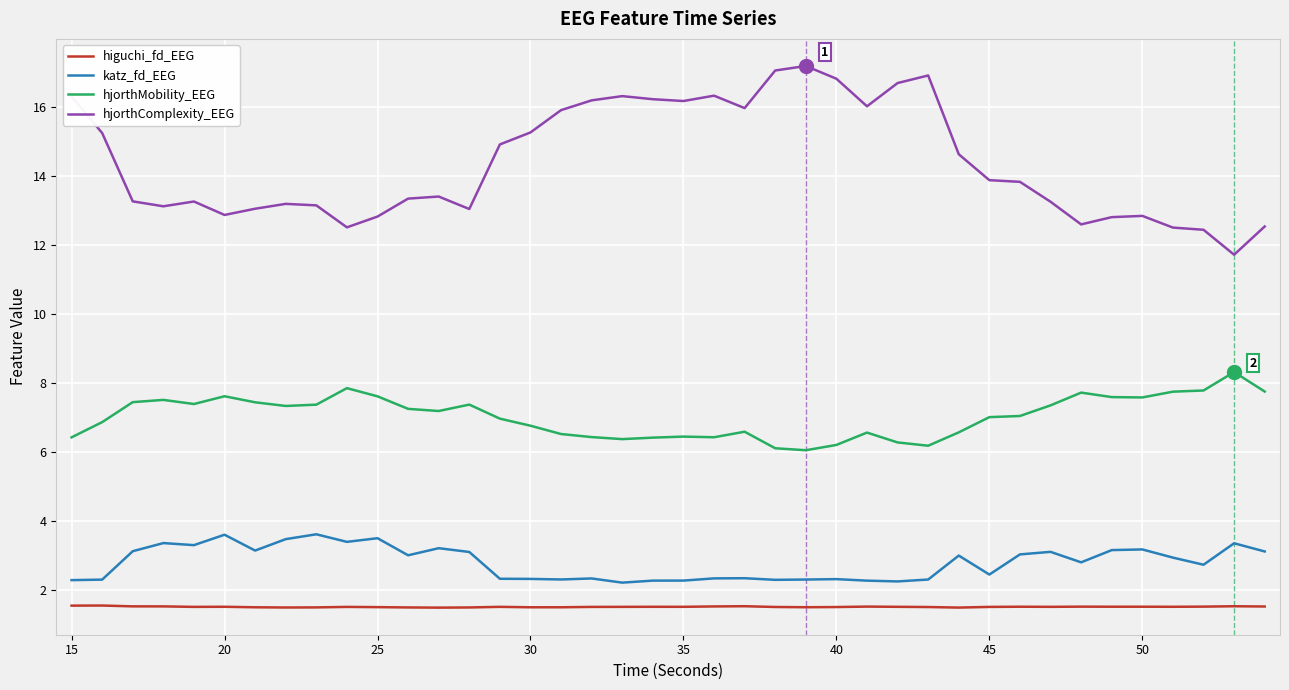

What is the minimum value shown in the chart?

1.5